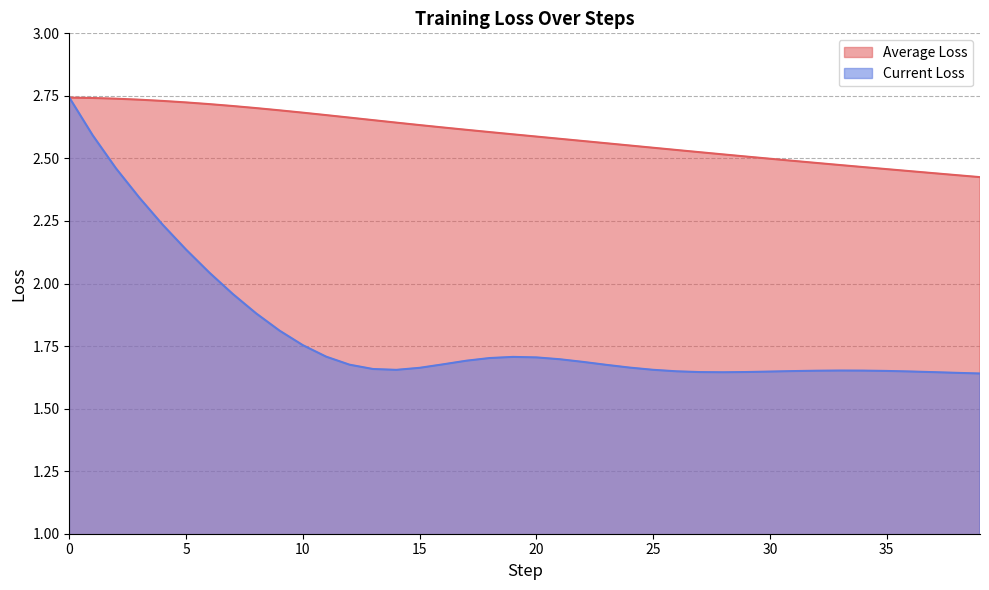

Rank the series at 9 from highest to lowest value.

Average Loss, Current Loss